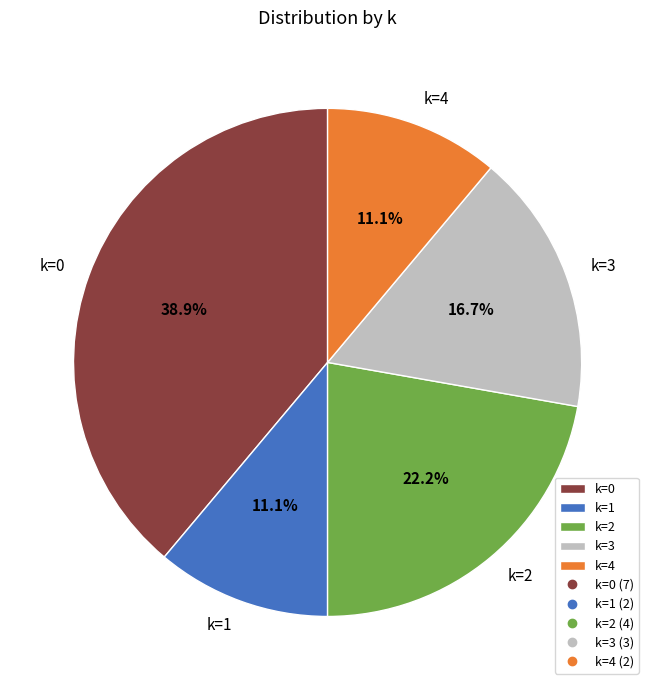

Is it true that k=2 is 22% of the pie?

True